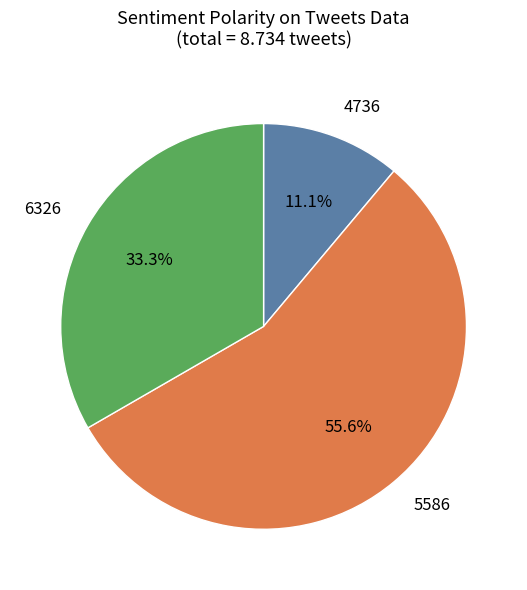

Is it true that 5586 is 62% of the pie?

False